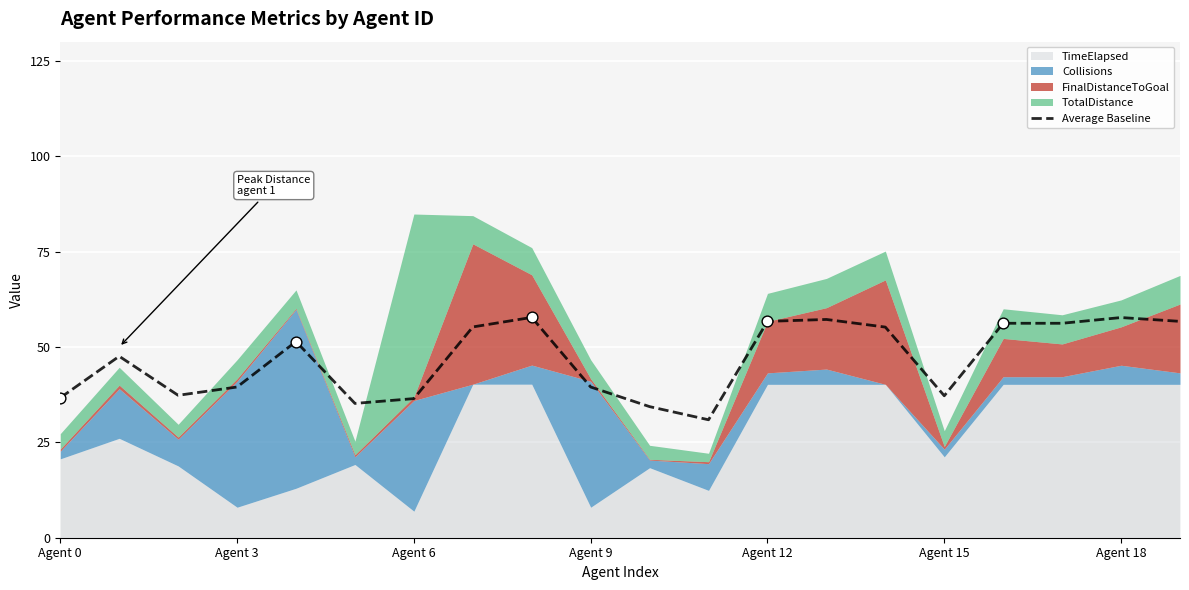

True or false: Average Baseline has a value of 39.5 at Agent 9.

True